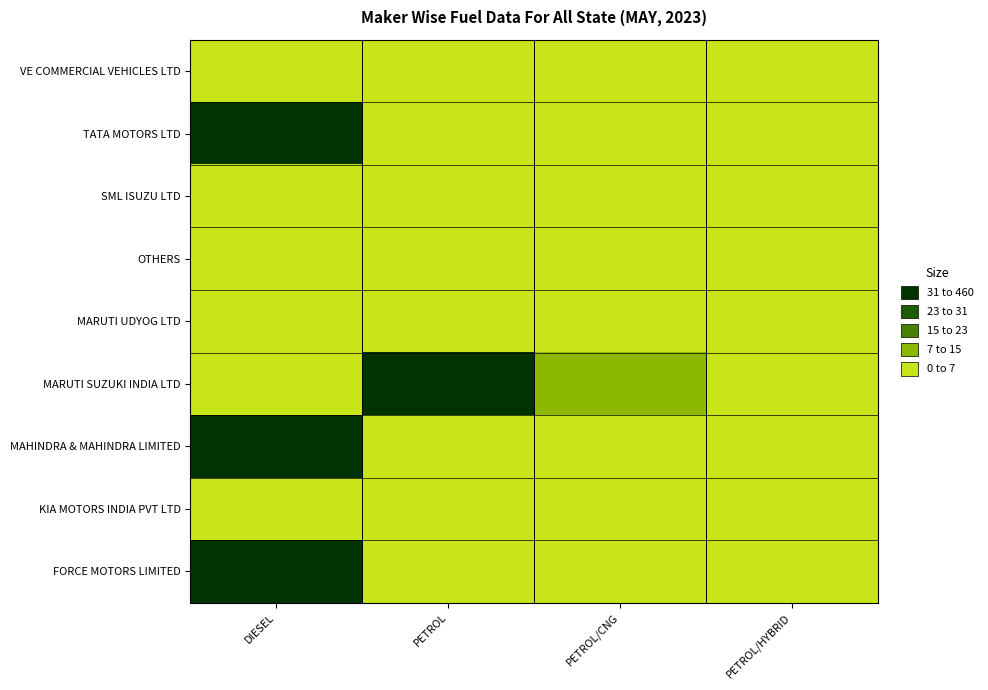

What is the total value across all series at PETROL/CNG?

10